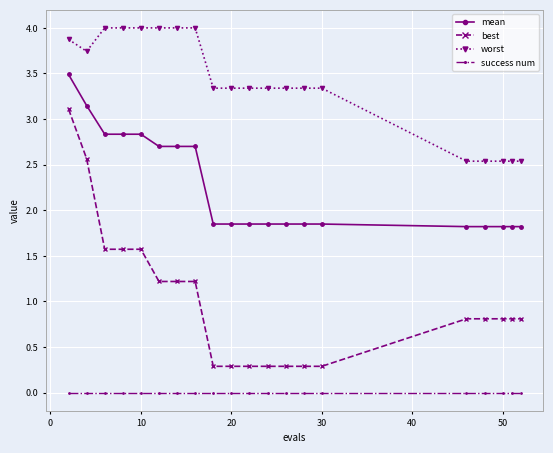

List the series in order of their overall mean, lowest first.

success num, best, mean, worst